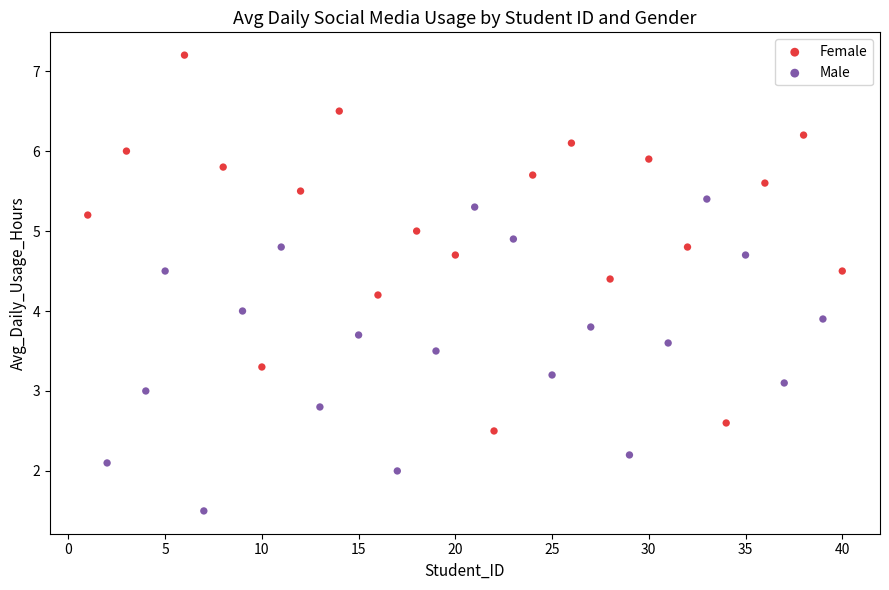

Which series reaches the maximum Y coordinate?

Female